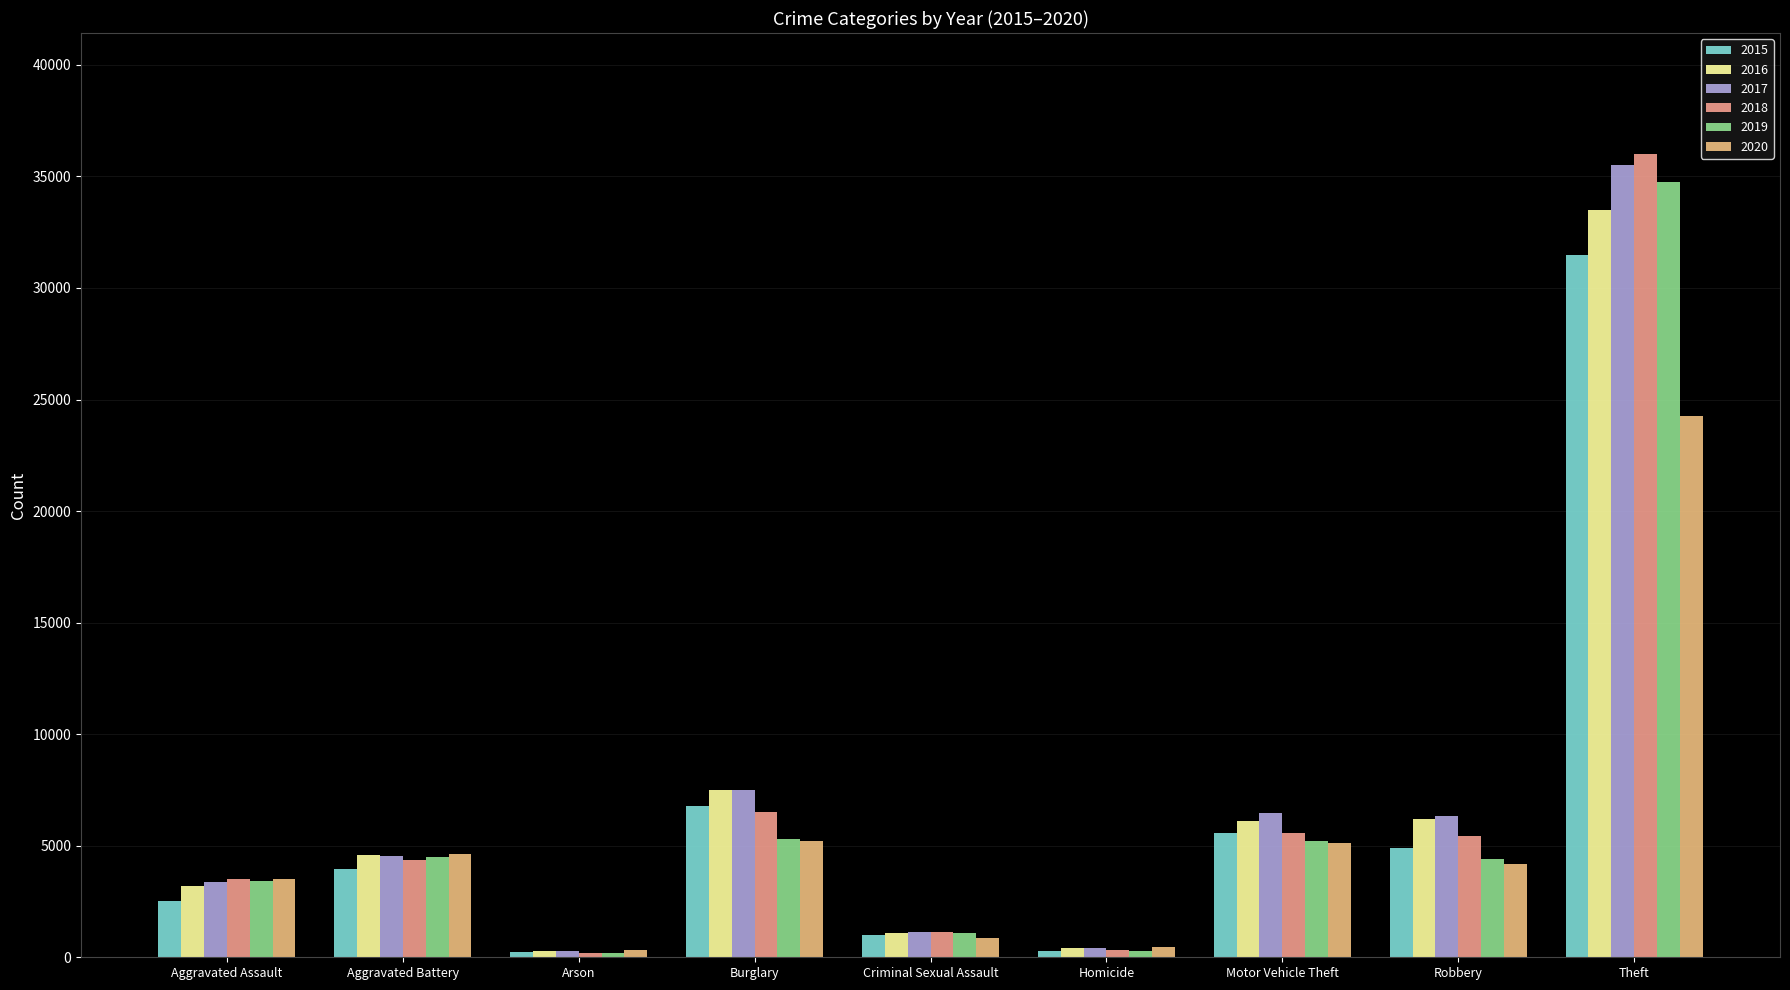

Between Criminal Sexual Assault and Theft, which is larger?

Theft